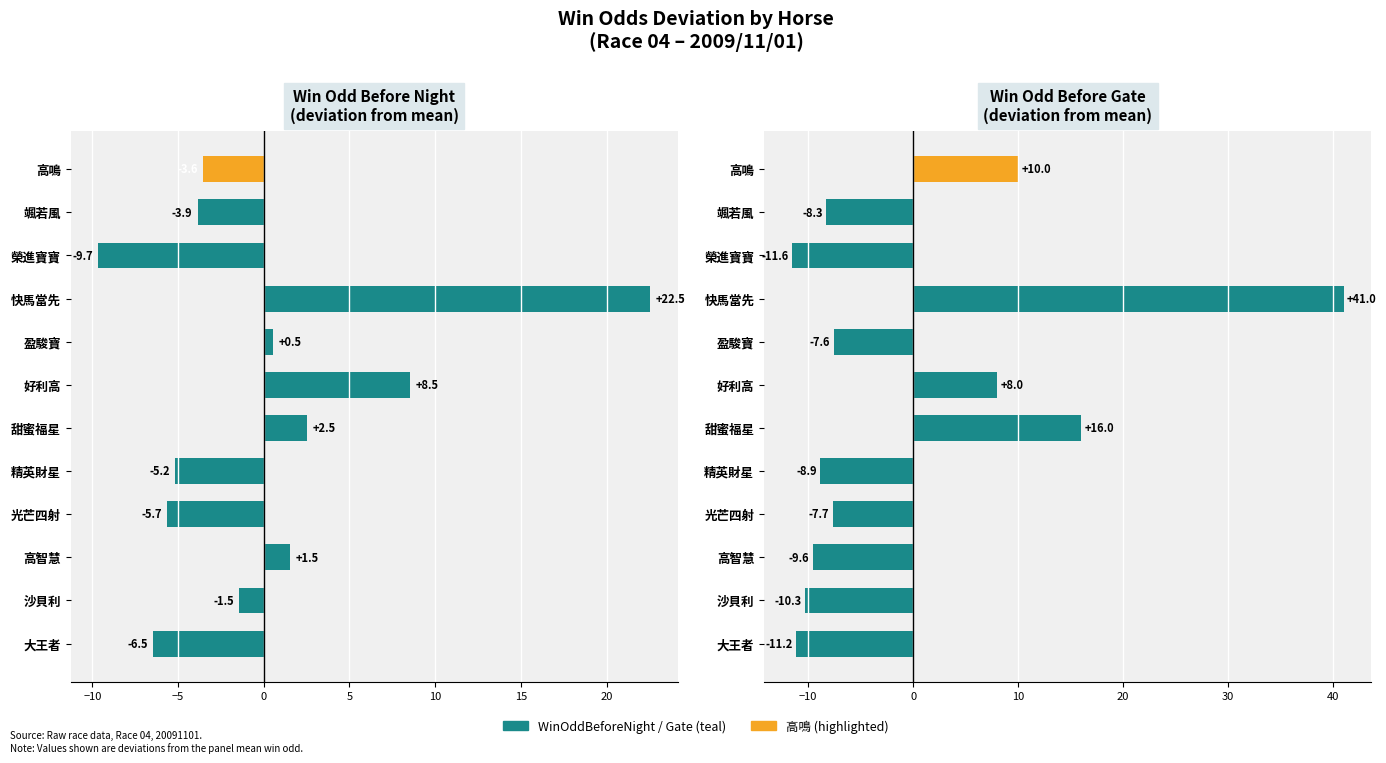

At 大王者, list the series in order from largest to smallest.

WinOddBeforeNight (dev. from mean), WinOddBeforeGate (dev. from mean)